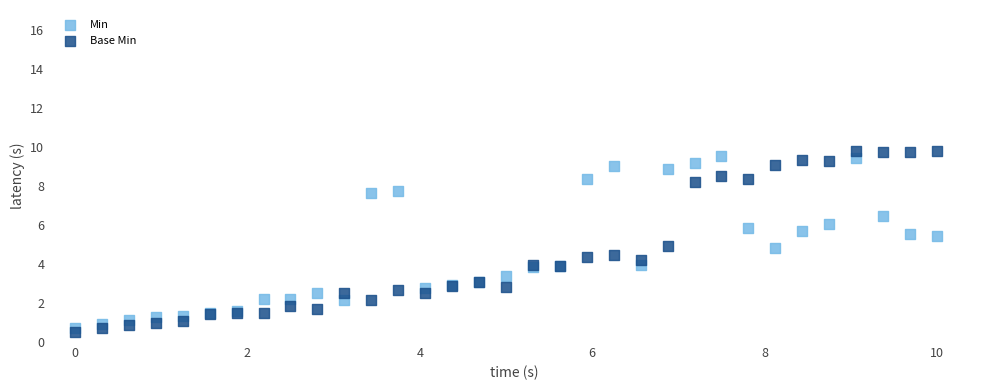

What are all the series names shown in the legend?

Min, Base Min